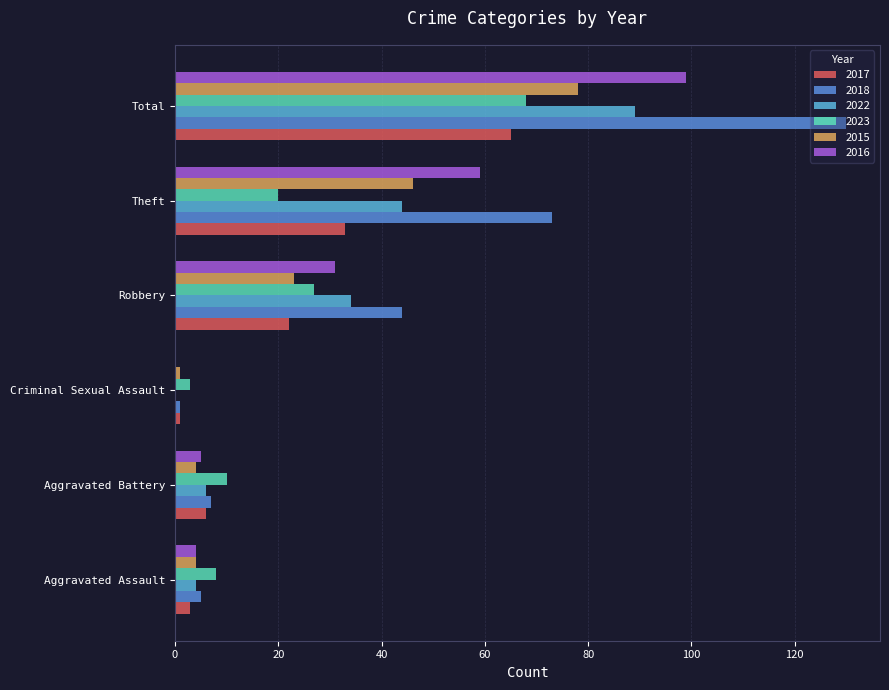

Which series has the largest total across all categories?

2018